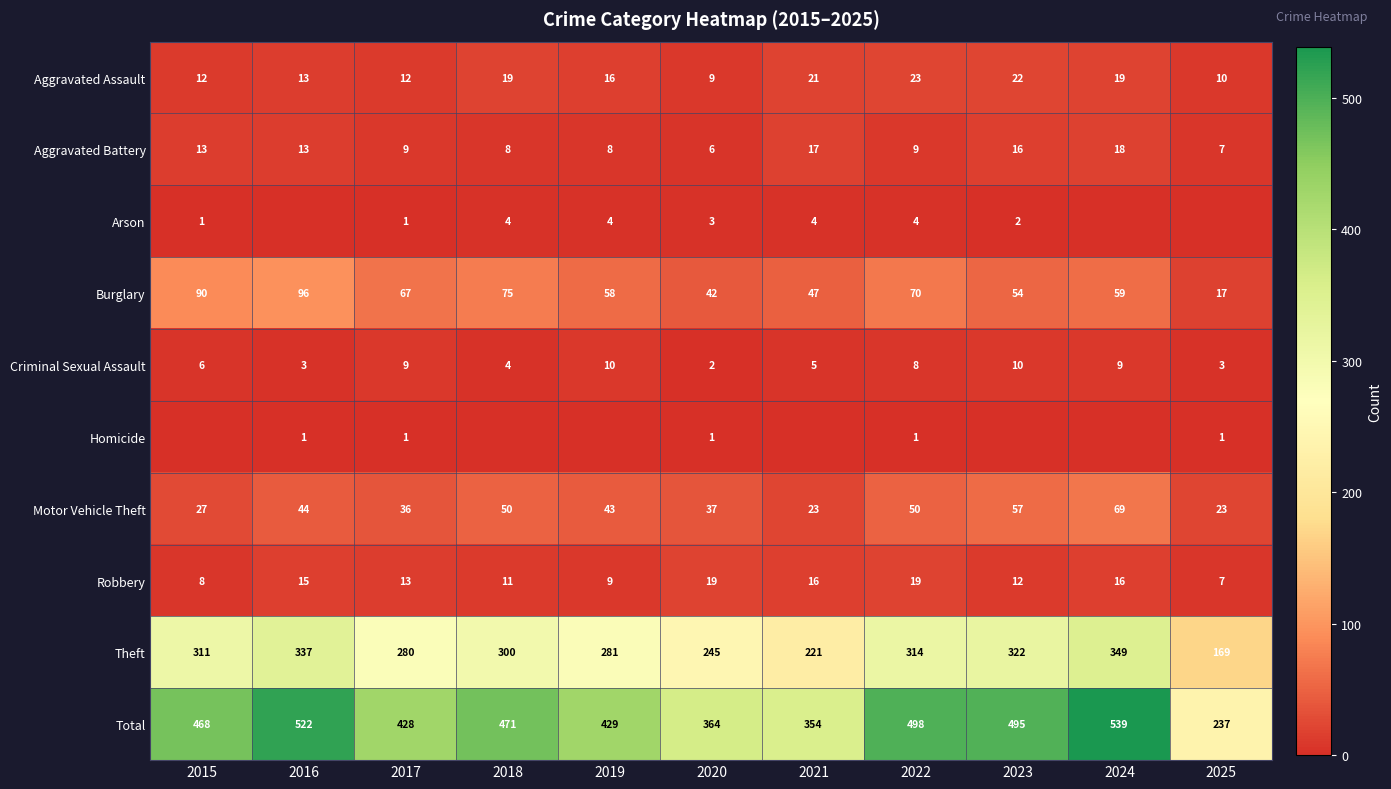

How many data points in Aggravated Battery are less than 9?

4